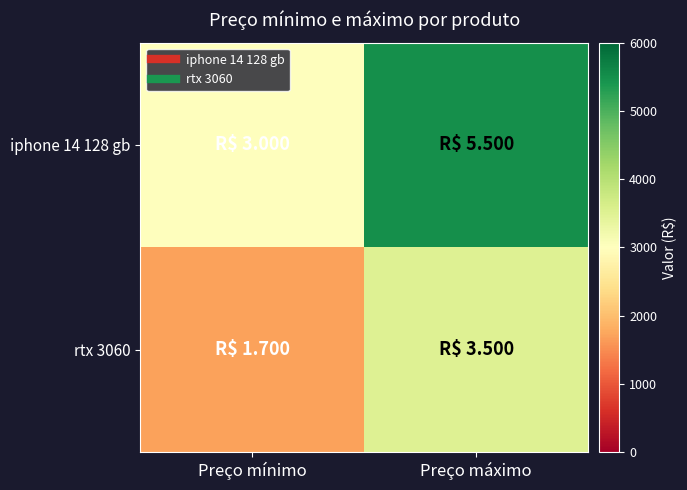

What is the difference between the highest and lowest values at Preço mínimo?

1300